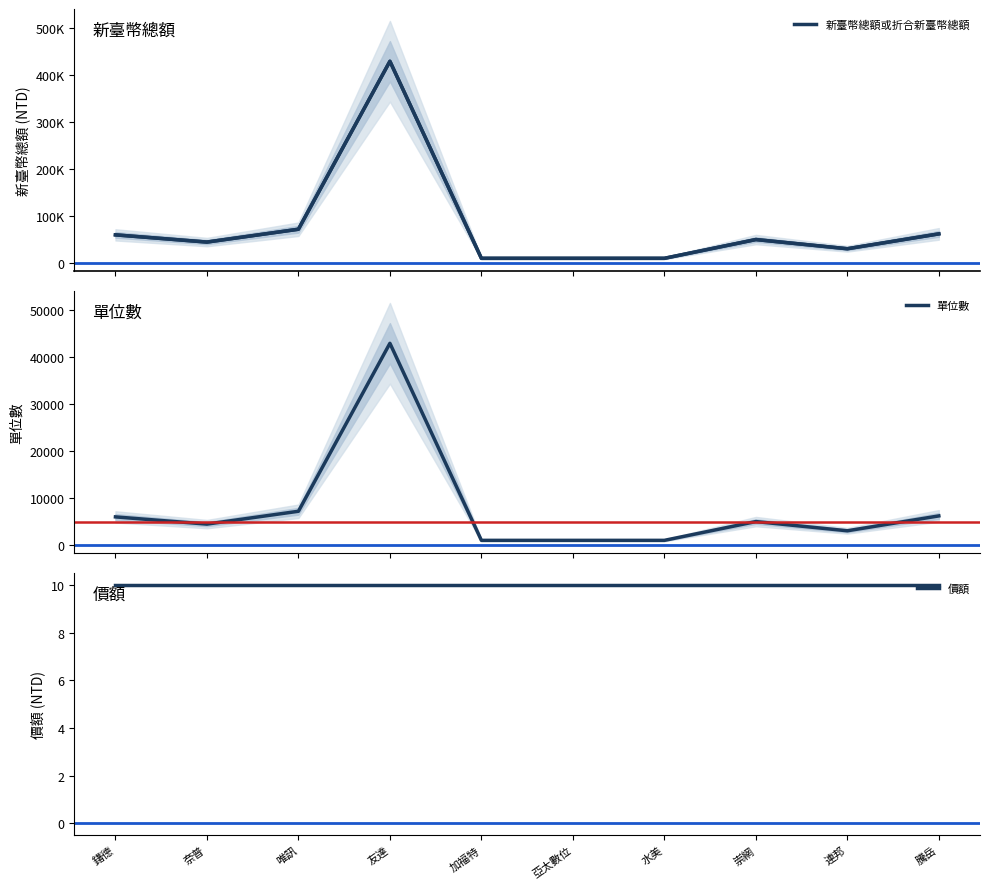

At which label is 新臺幣總額或折合新臺幣總額 closest to 220000?

唯訊